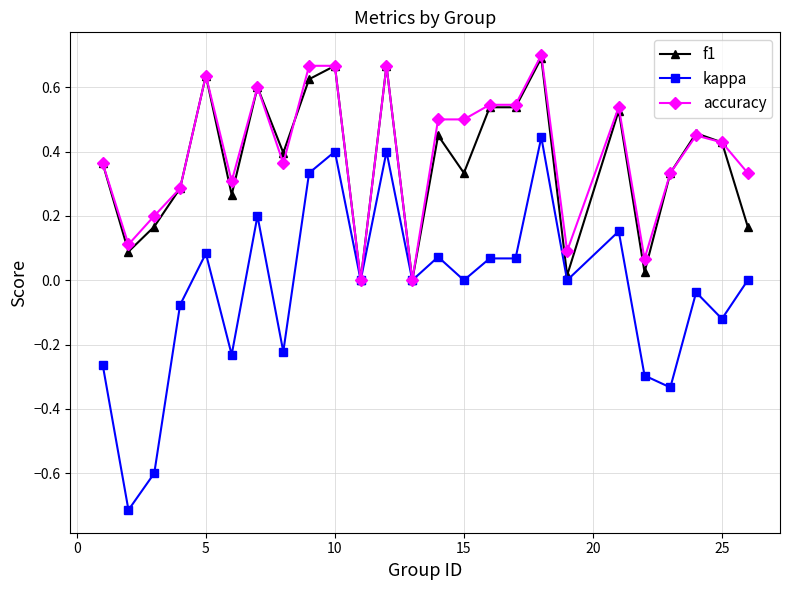

True or false: kappa has more than 2 interior local peaks.

True